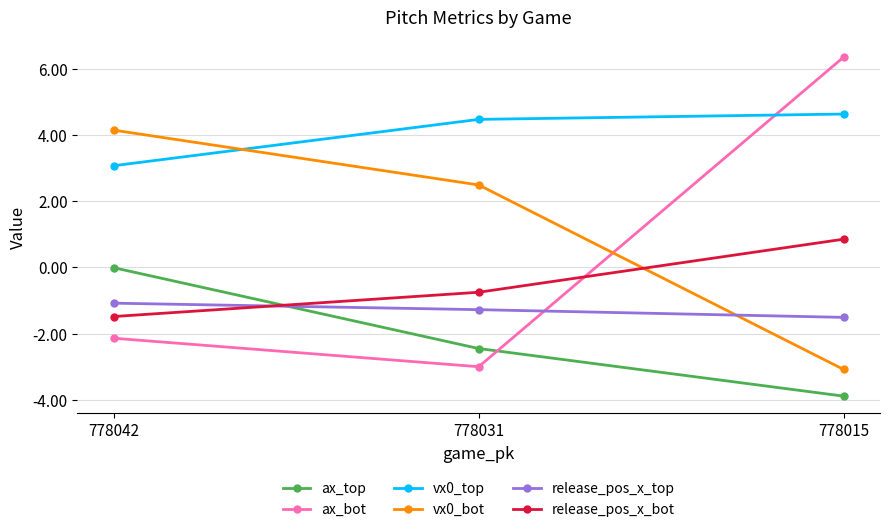

Is the value of release_pos_x_bot at 778031 greater than the value of ax_top at 778031?

Yes